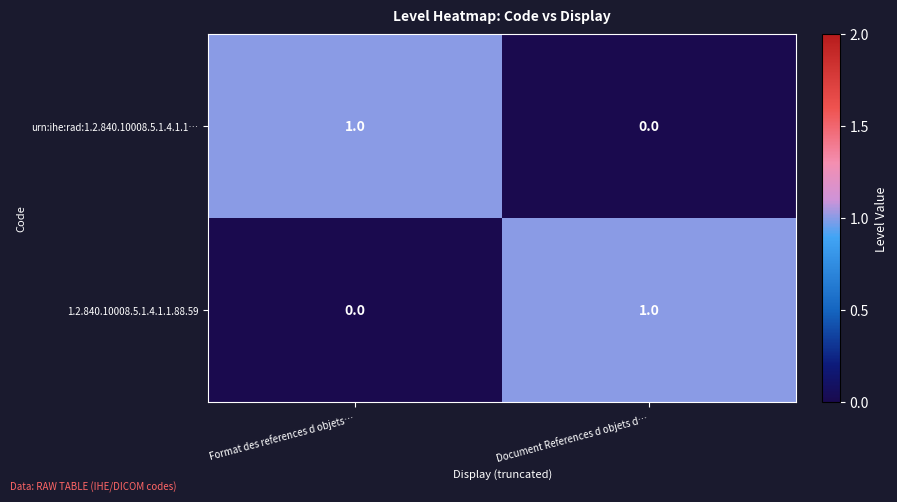

Rank the categories by urn:ihe:rad:1.2.840.10008.5.1.4.1.1… value from lowest to highest.

Document References d objets d…, Format des references d objets…